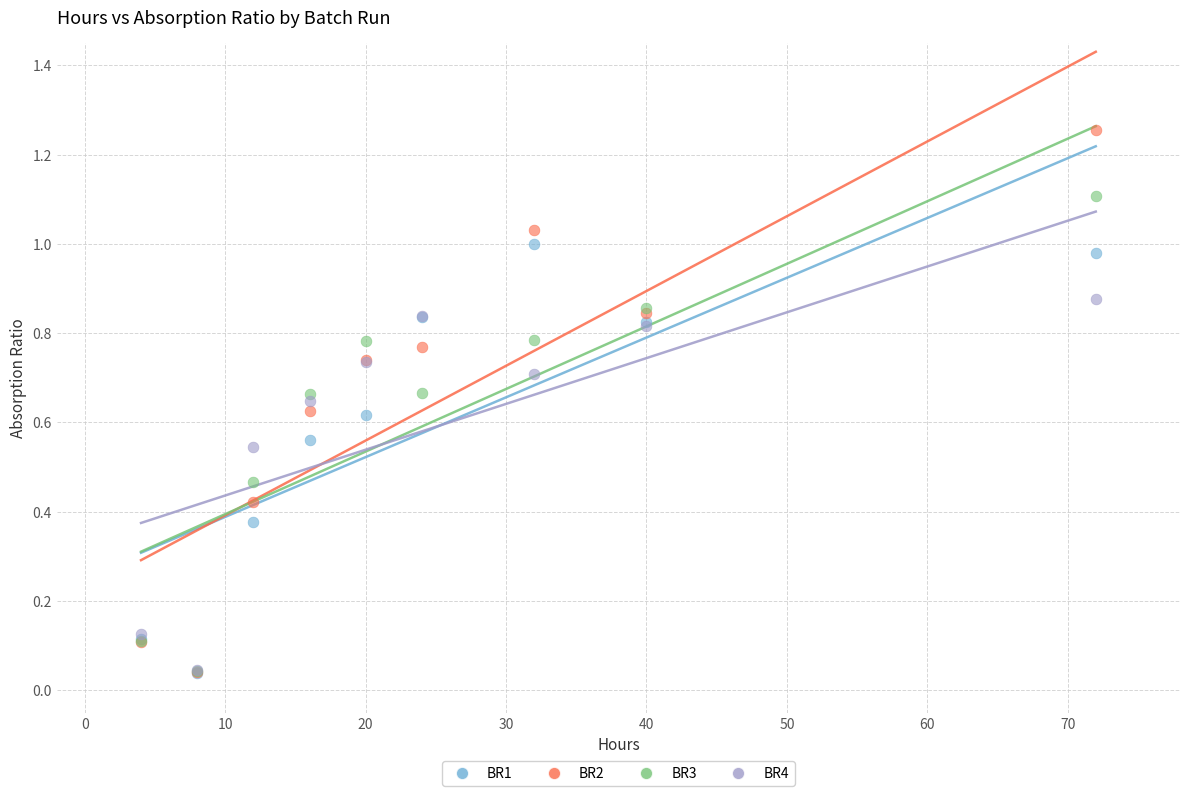

Which series reaches the maximum Y coordinate?

BR2